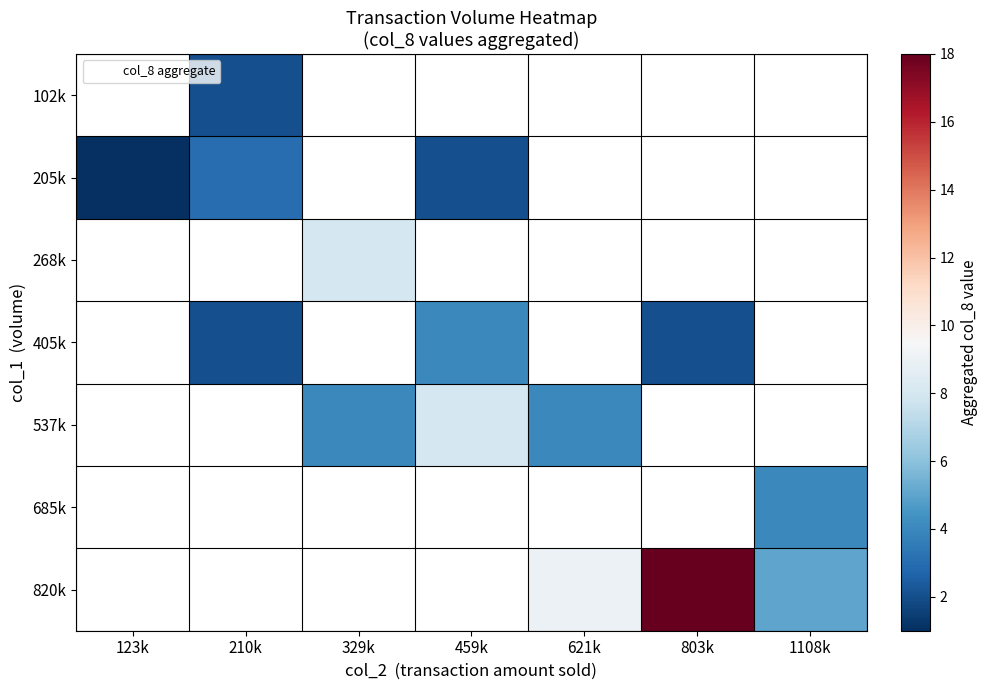

What value does the 405k series have at 459k?

4.0